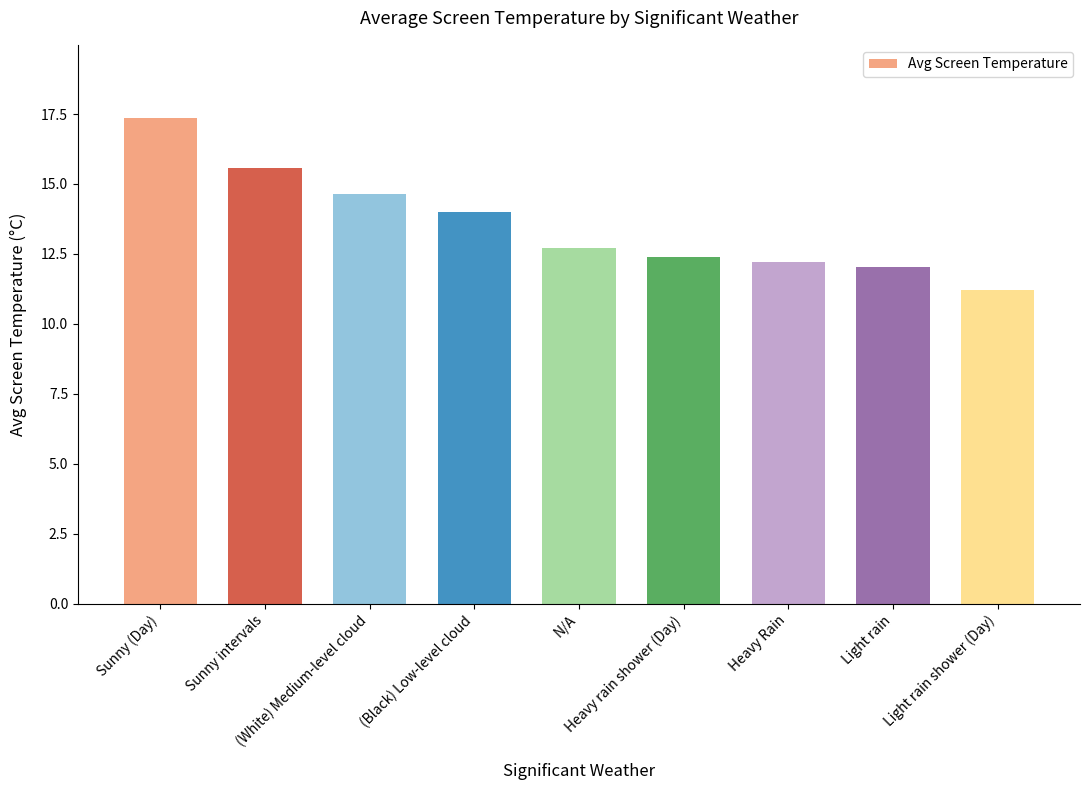

Reading left to right, what are all the values shown in this chart?

17.4	15.6	14.7	14.0	12.7	12.4	12.2	12.1	11.2